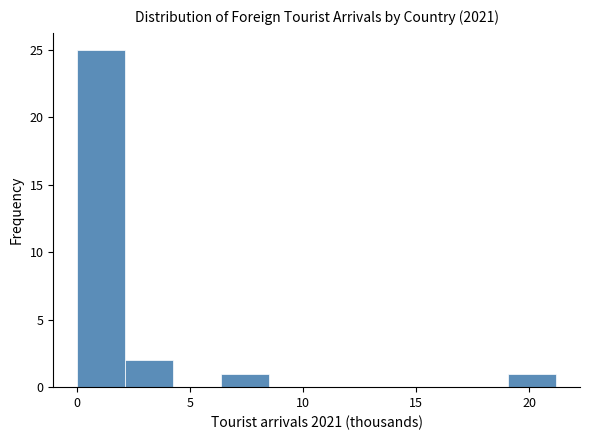

Reading left to right, list every bar in this chart as the range it spans on the x-axis followed by its height. Neither the bar edges nor the heights are printed on the chart, so give them approximately, as read against the axes.

0.0 to 2.0: 25
2.0 to 4.0: 2
4.0 to 6.5: 0
6.5 to 8.5: 1
8.5 to 10.5: 0
10.5 to 12.5: 0
12.5 to 15.0: 0
15.0 to 17.0: 0
17.0 to 19.0: 0
19.0 to 21.0: 1